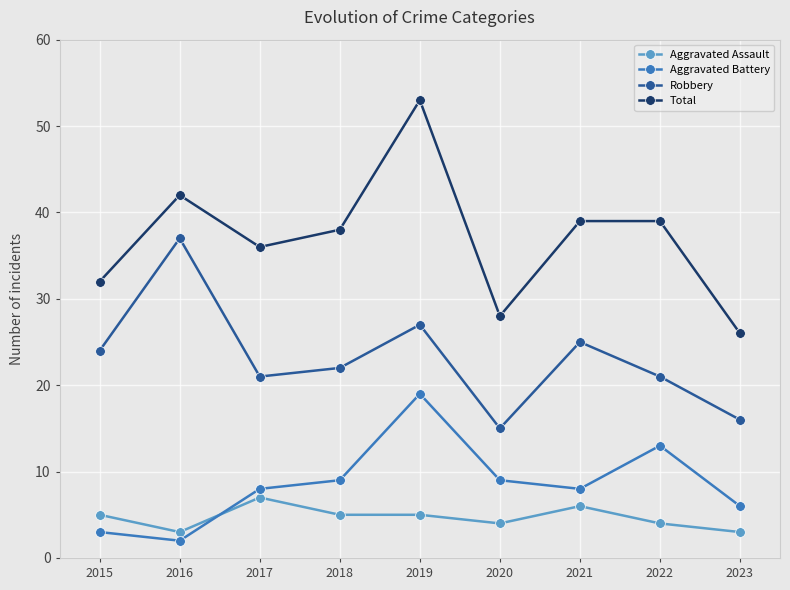

The Aggravated Battery series shows 23 at 2022. True or false?

False